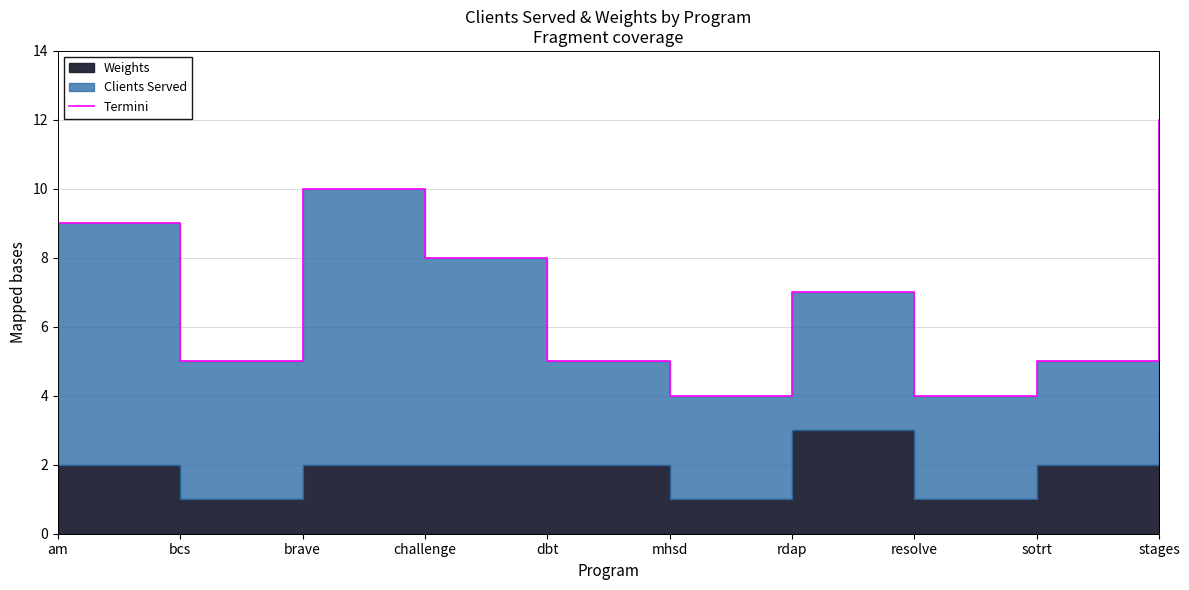

What is the difference between the values at brave and am?

1